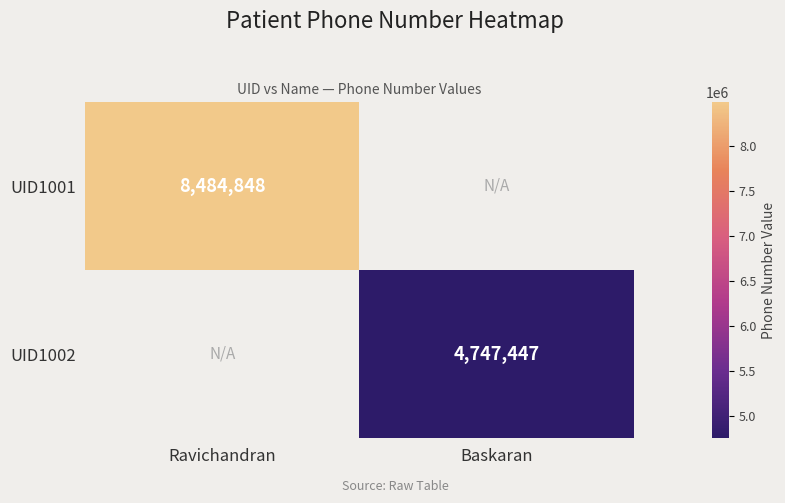

Is the value of UID1002 at Baskaran greater than the value of UID1001 at Ravichandran?

No